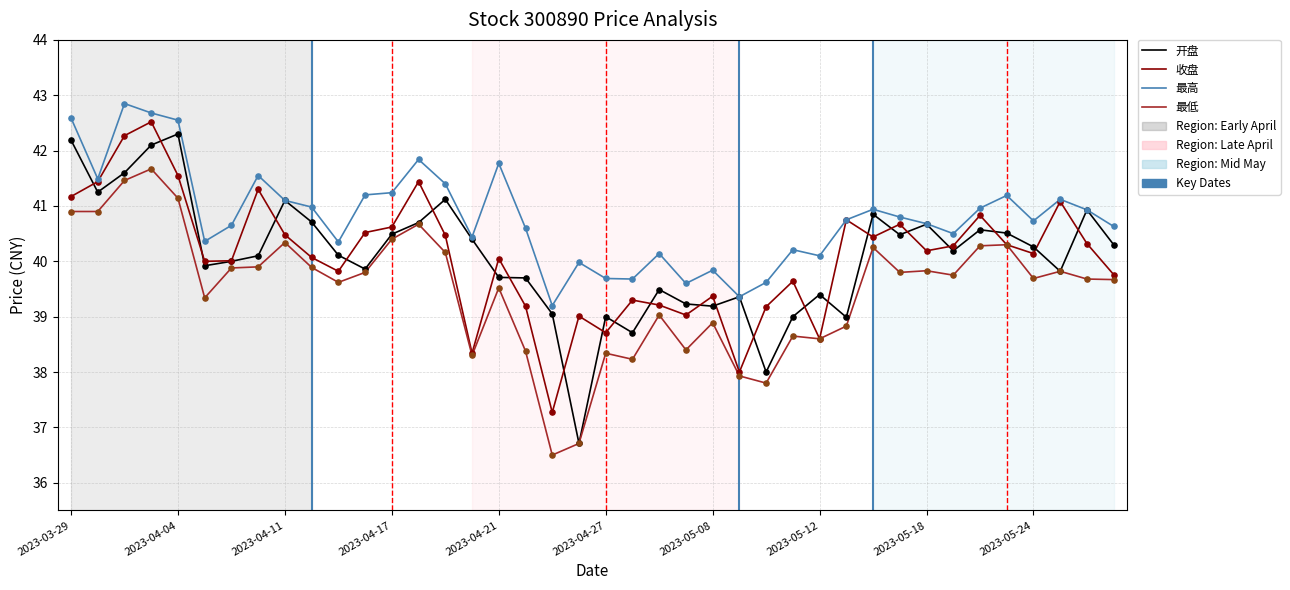

True or false: 最低 and 最高 intersect in this chart.

False